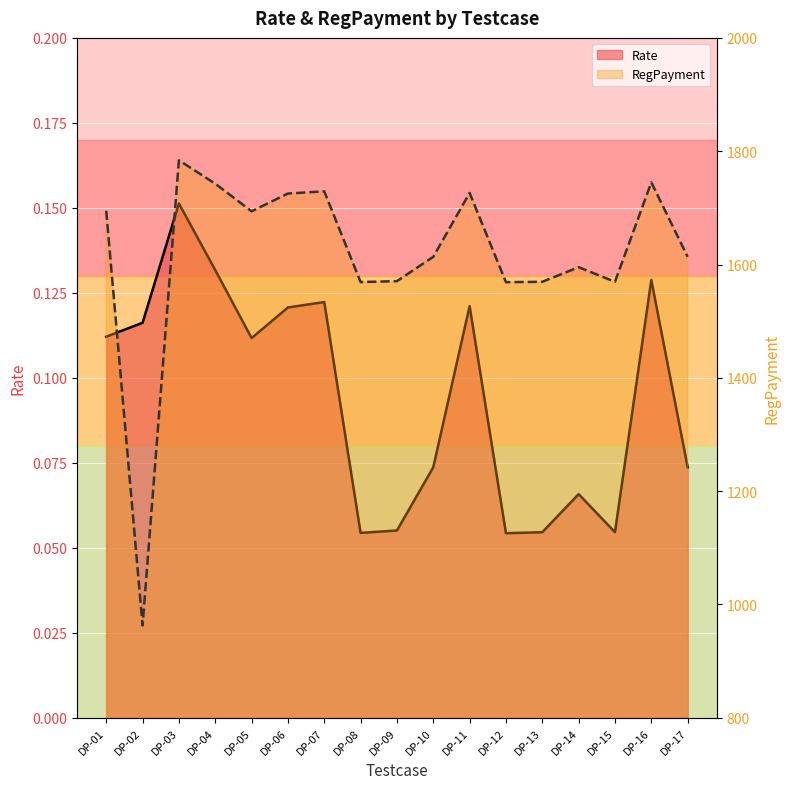

What is the average value of the RegPayment series?

1616.1